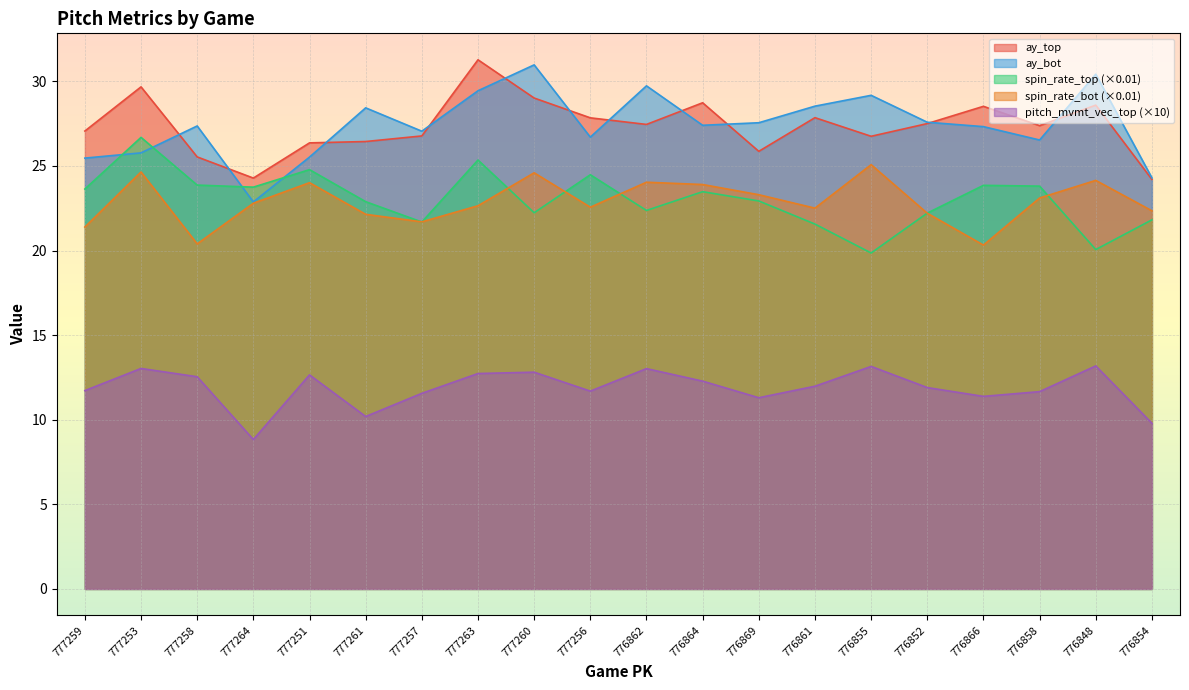

Reading right to left, transcribe all the data shown in this chart.

ay_top: 24.2	28.6	27.4	28.5	27.5	26.8	27.9	25.9	28.7	27.4	27.8	29.0	31.3	26.8	26.4	26.4	24.3	25.5	29.7	27.1
ay_bot: 24.3	30.4	26.5	27.3	27.6	29.2	28.5	27.6	27.4	29.7	26.7	31.0	29.4	27.1	28.4	25.5	22.9	27.4	25.8	25.5
release_spin_rate_top: 21.8	20.1	23.8	23.9	22.2	19.9	21.6	22.9	23.5	22.4	24.5	22.2	25.3	21.7	22.9	24.8	23.7	23.9	26.7	23.6
release_spin_rate_bot: 22.3	24.1	23.1	20.3	22.2	25.1	22.5	23.3	23.9	24.0	22.6	24.6	22.6	21.7	22.1	24.0	22.8	20.4	24.6	21.4
pitch_movement_vector_rolling_avg_5_top: 9.8	13.2	11.7	11.4	11.9	13.1	12.0	11.3	12.3	13.0	11.7	12.8	12.7	11.6	10.2	12.6	8.8	12.5	13.0	11.7